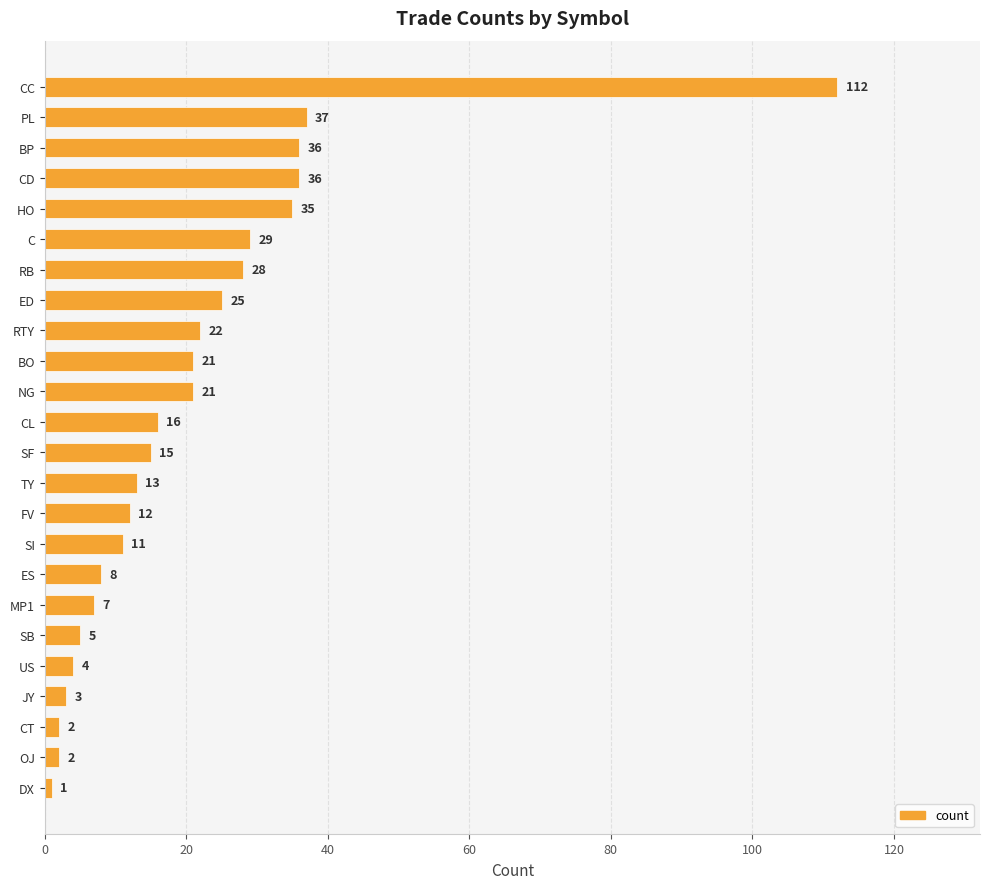

True or false: the data shows 37 at PL.

True